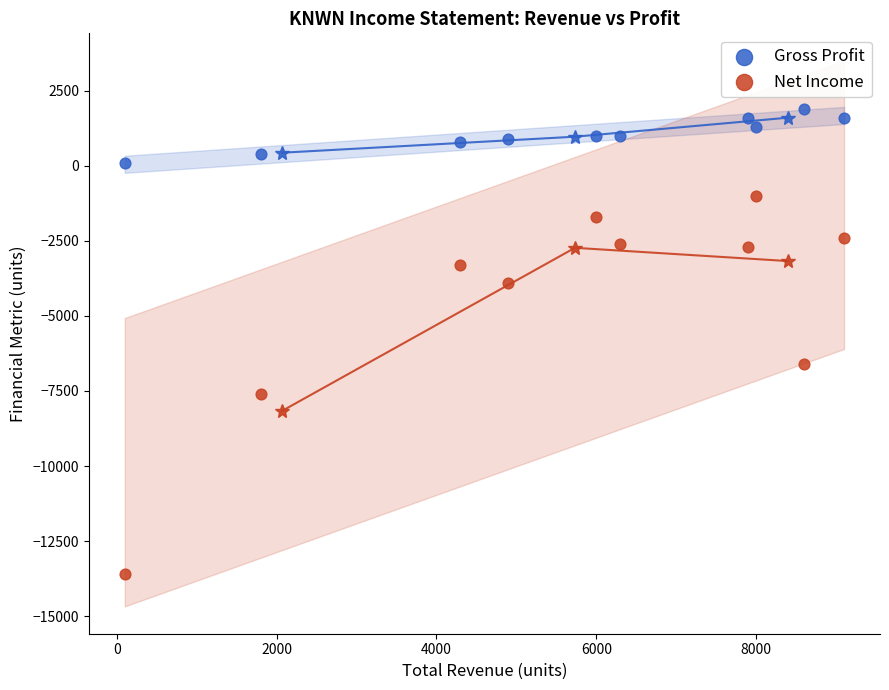

What are all the series names shown in the legend?

Gross Profit, Net Income